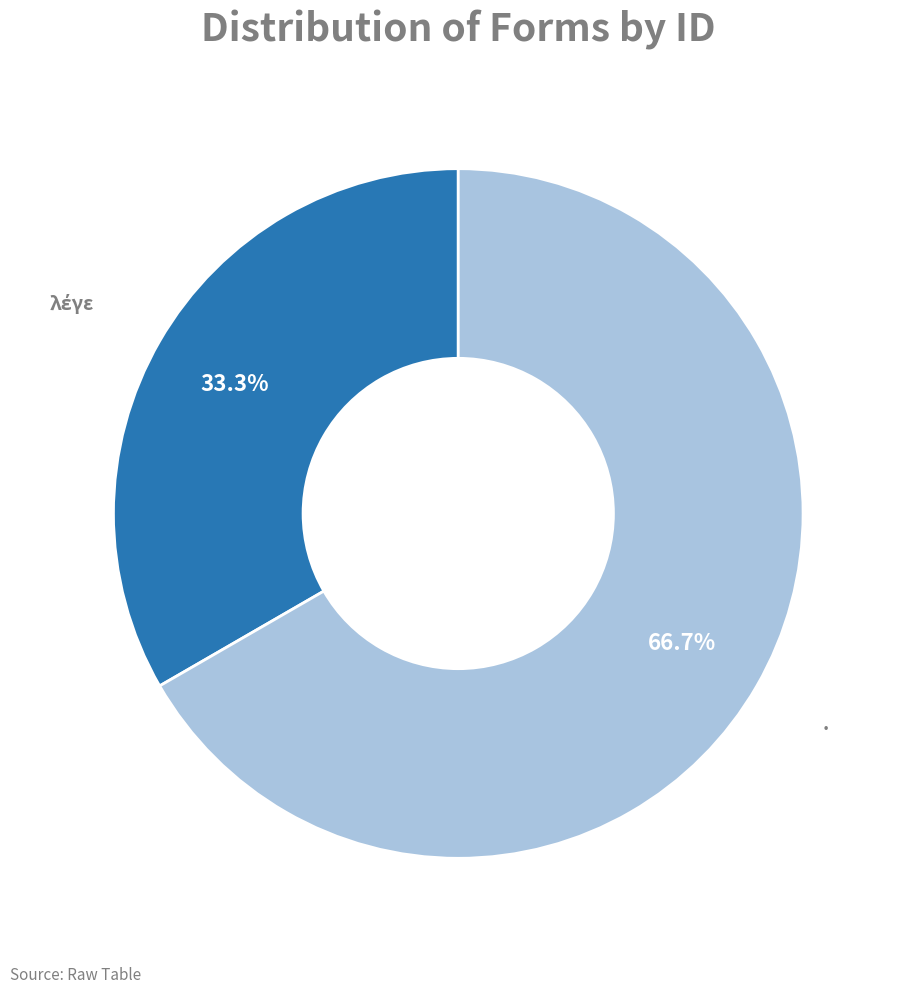

Which slice is the largest?

.